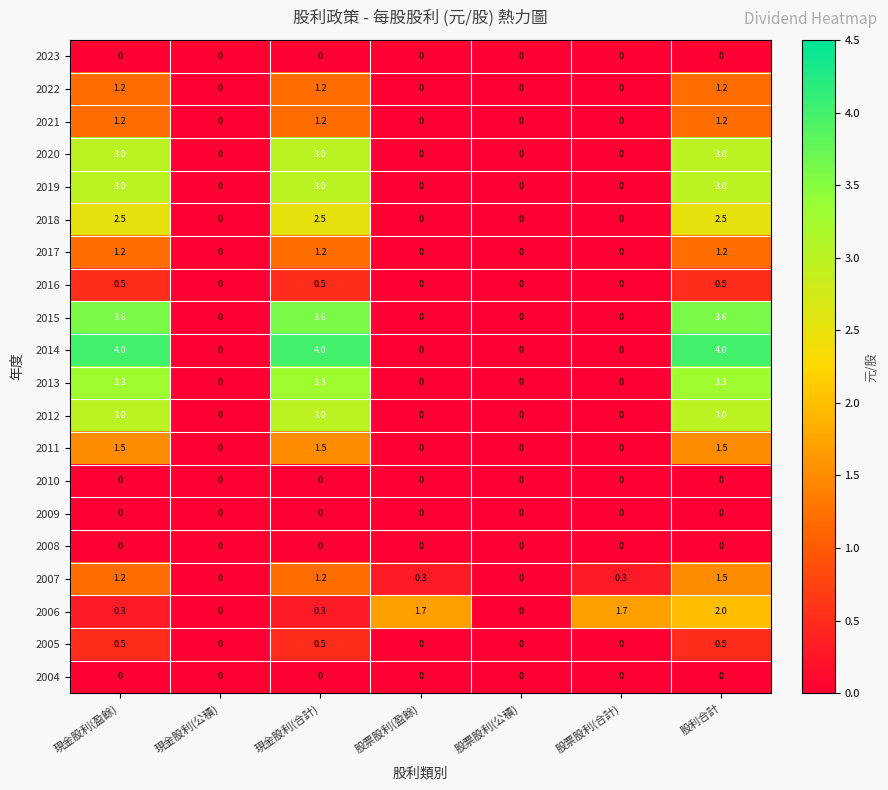

At which label does 2006 reach its peak?

股利合計